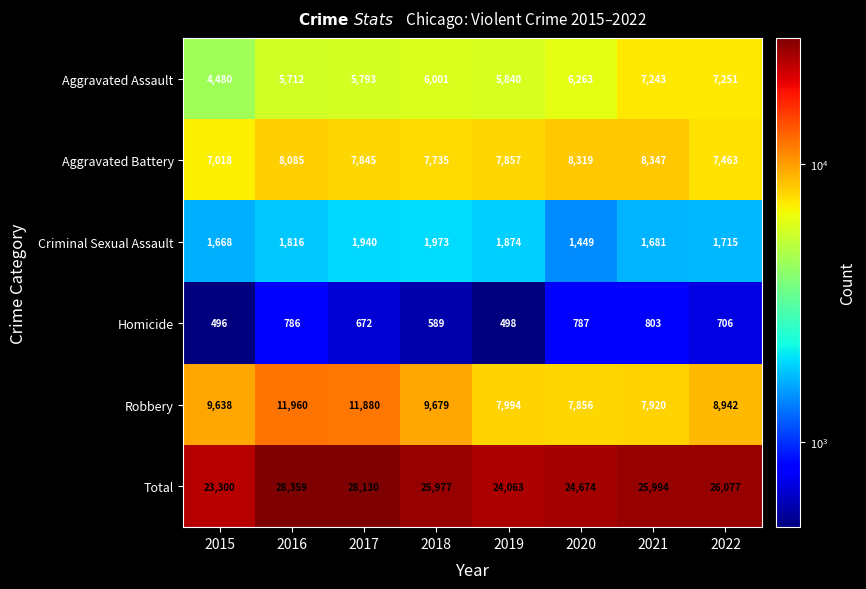

At which category is the sum across all series the highest?

2016